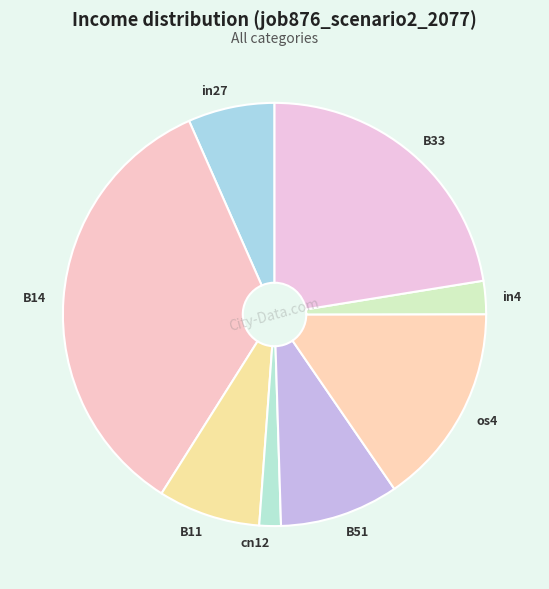

Do in27 and B33 together represent more than half of the pie?

No